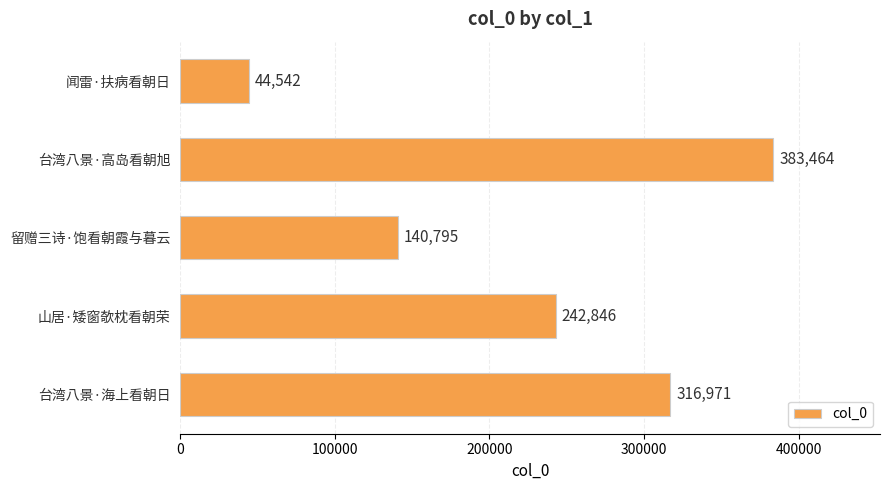

The chart shows a value of 152399 at 台湾八景·高岛看朝旭. True or false?

False